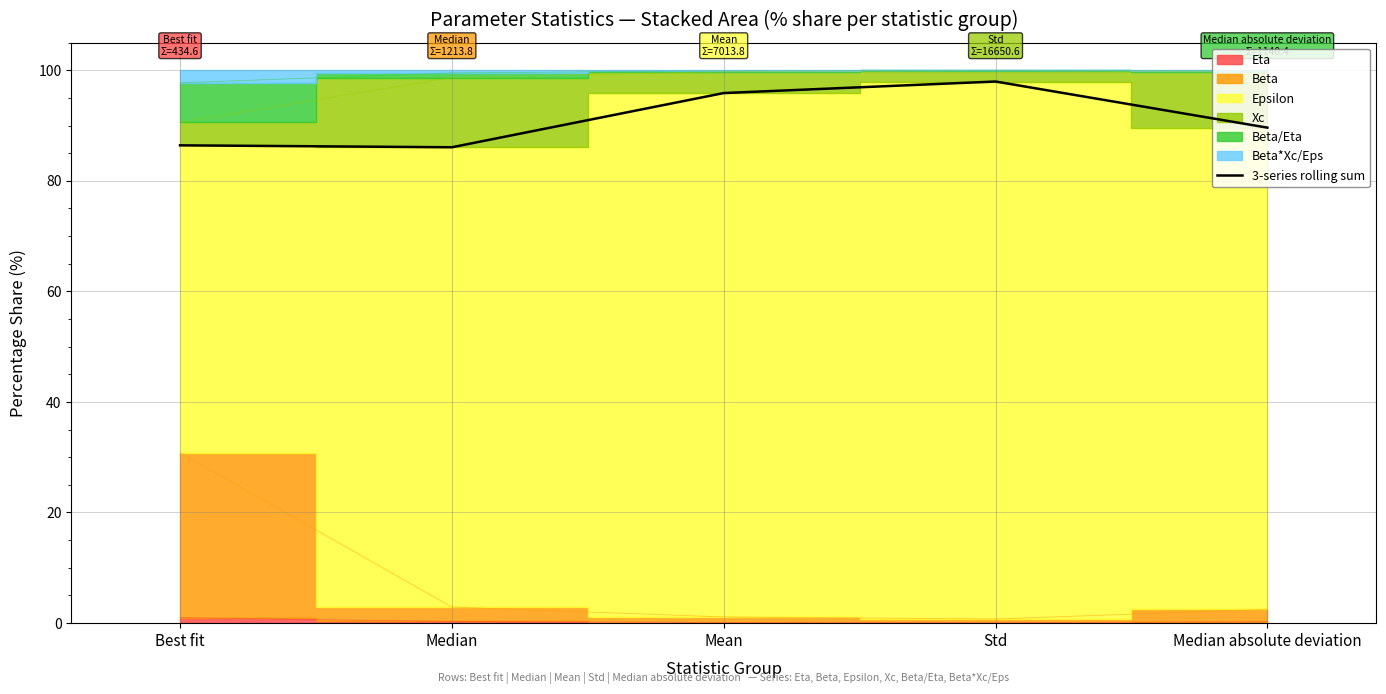

Rank the categories by value from highest to lowest.

Std, Mean, Median absolute deviation, Best fit, Median